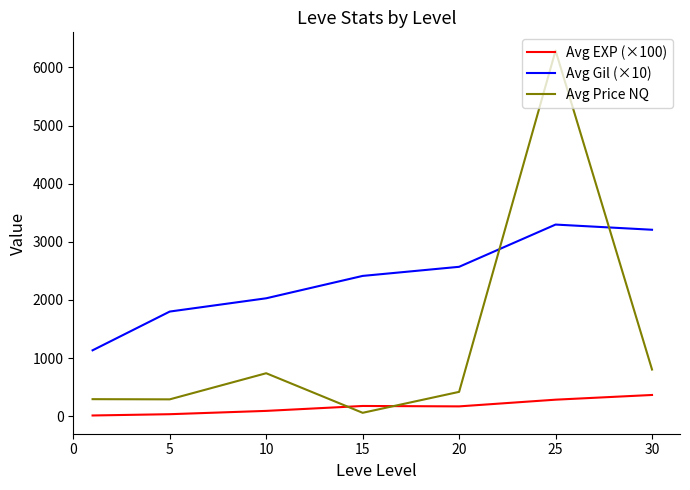

Which series has the largest range (max minus min)?

Avg Price NQ